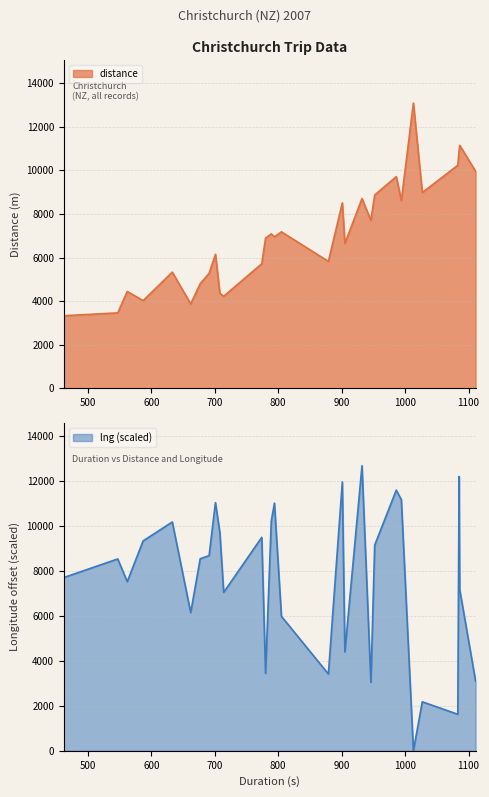

Which category has the lowest value across all series?

1013